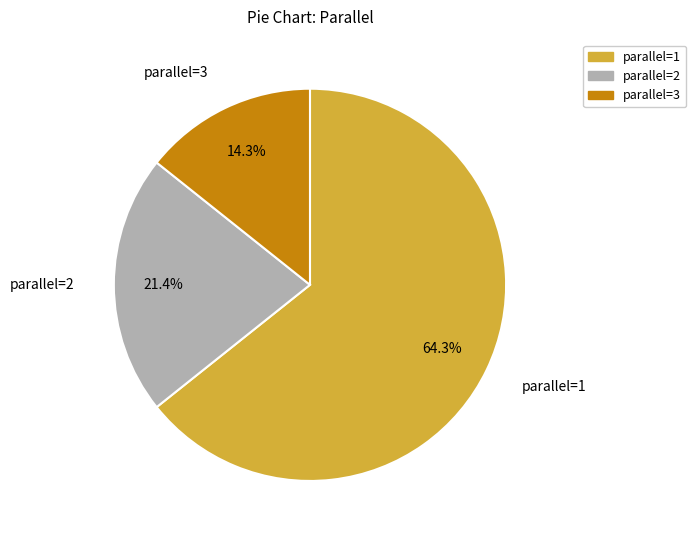

What percentage is the parallel=1 slice, to the nearest percent?

64%